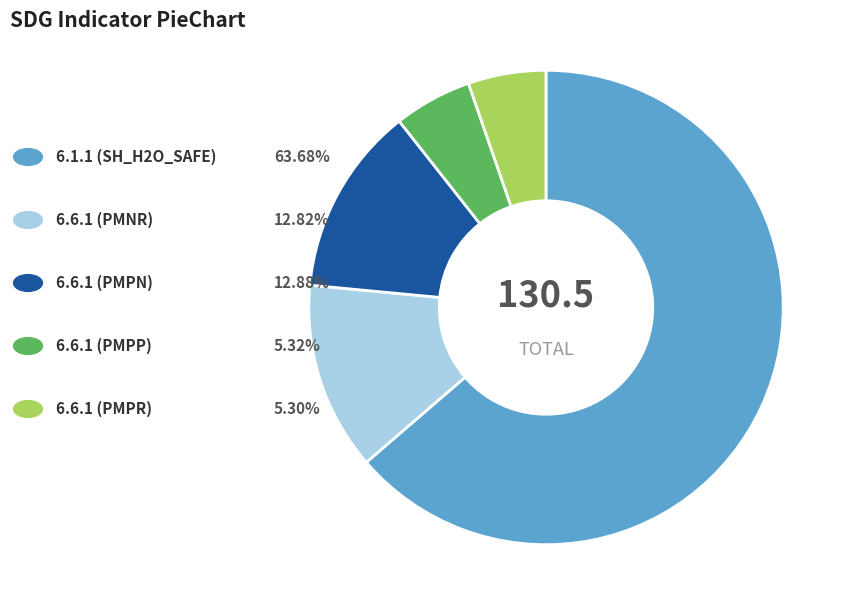

Does any single category account for the majority?

Yes